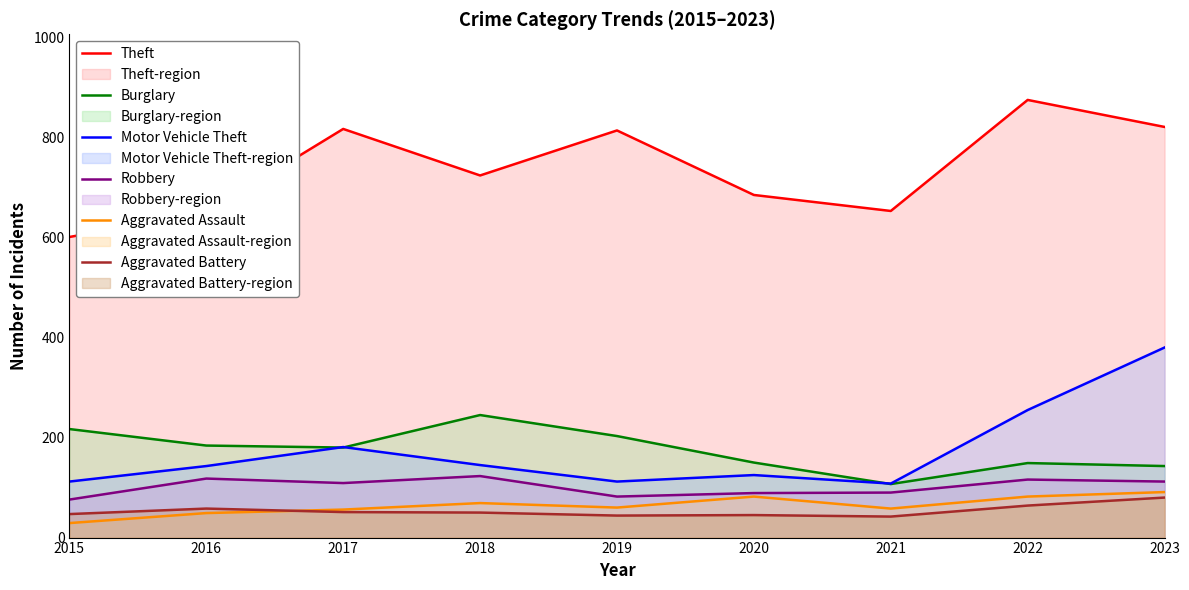

Rank the series by their maximum value, from lowest to highest.

Aggravated Battery, Aggravated Assault, Robbery, Burglary, Motor Vehicle Theft, Theft